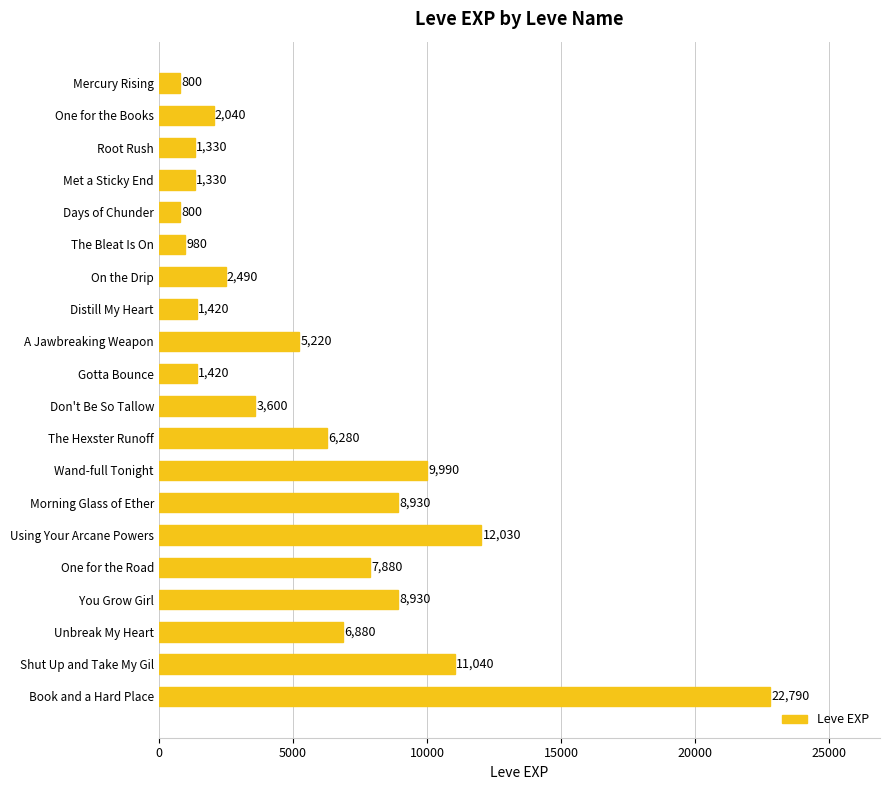

What is the sum of all values?

116180